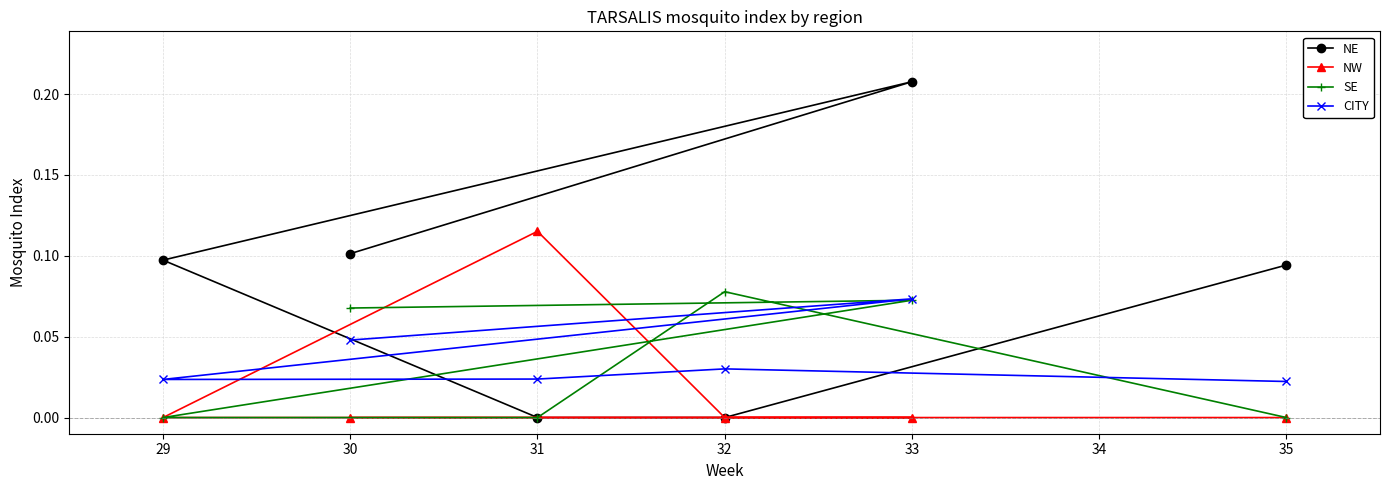

True or false: NE has a value of -0.1 at 31.

False